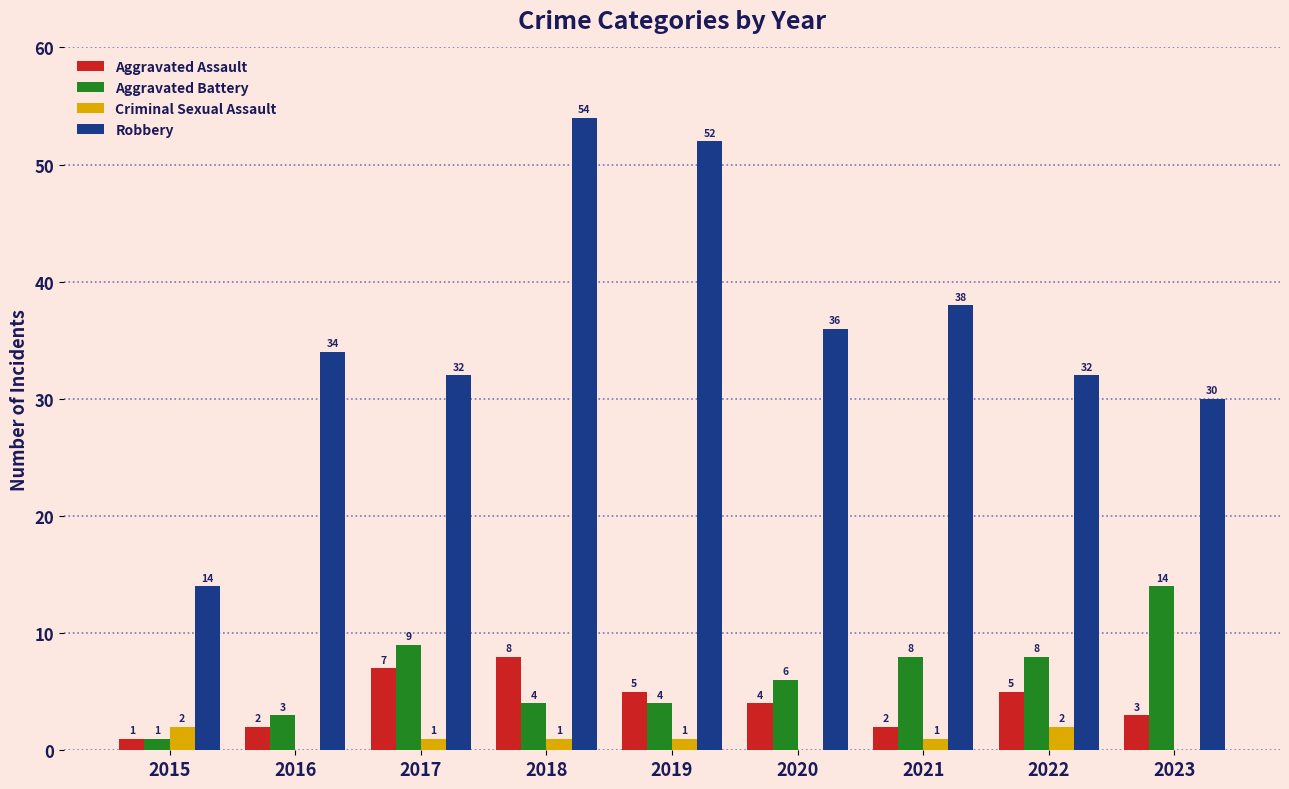

Where is Aggravated Assault nearest to the value 4?

2020